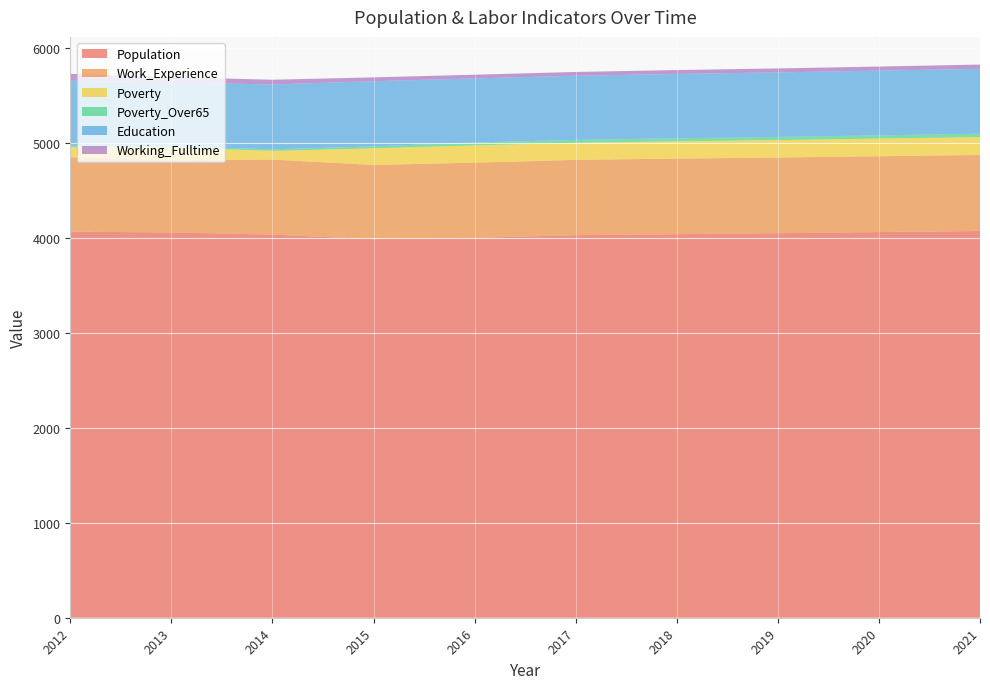

Reading left to right, list all the values displayed in this chart.

Population: 2012=4068	2013=4060	2014=4037	2015=3989	2016=4003	2017=4031	2018=4042	2019=4052	2020=4064	2021=4075
Work_Experience: 2012=784	2013=761	2014=791	2015=782	2016=792	2017=794	2018=796	2019=797	2020=799	2021=801
Poverty: 2012=107	2013=133	2014=91	2015=175	2016=182	2017=179	2018=182	2019=184	2020=186	2021=189
Poverty_Over65: 2012=14	2013=13	2014=17	2015=21	2016=31	2017=31	2018=32	2019=33	2020=34	2021=35
Education: 2012=686	2013=673	2014=683	2015=686	2016=675	2017=676	2018=678	2019=680	2020=682	2021=684
Working_Fulltime: 2012=72	2013=56	2014=50	2015=41	2016=39	2017=40	2018=41	2019=42	2020=43	2021=45